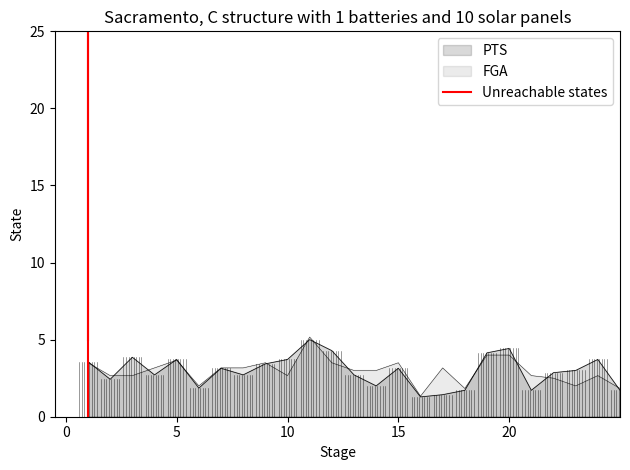

How many lines are shown in the chart?

1